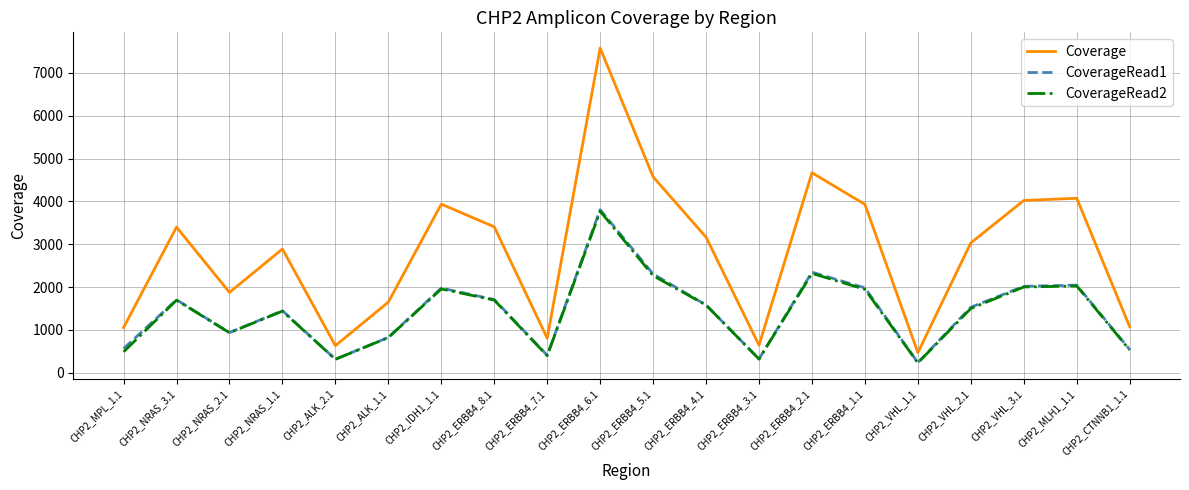

True or false: CoverageRead2 and Coverage intersect in this chart.

False